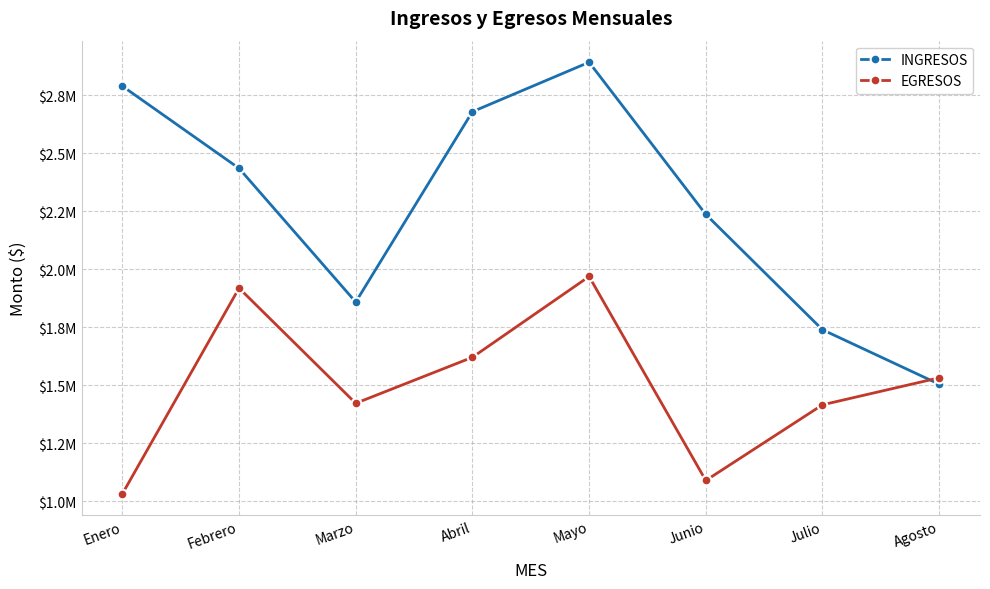

What is the greatest value displayed?

2891826